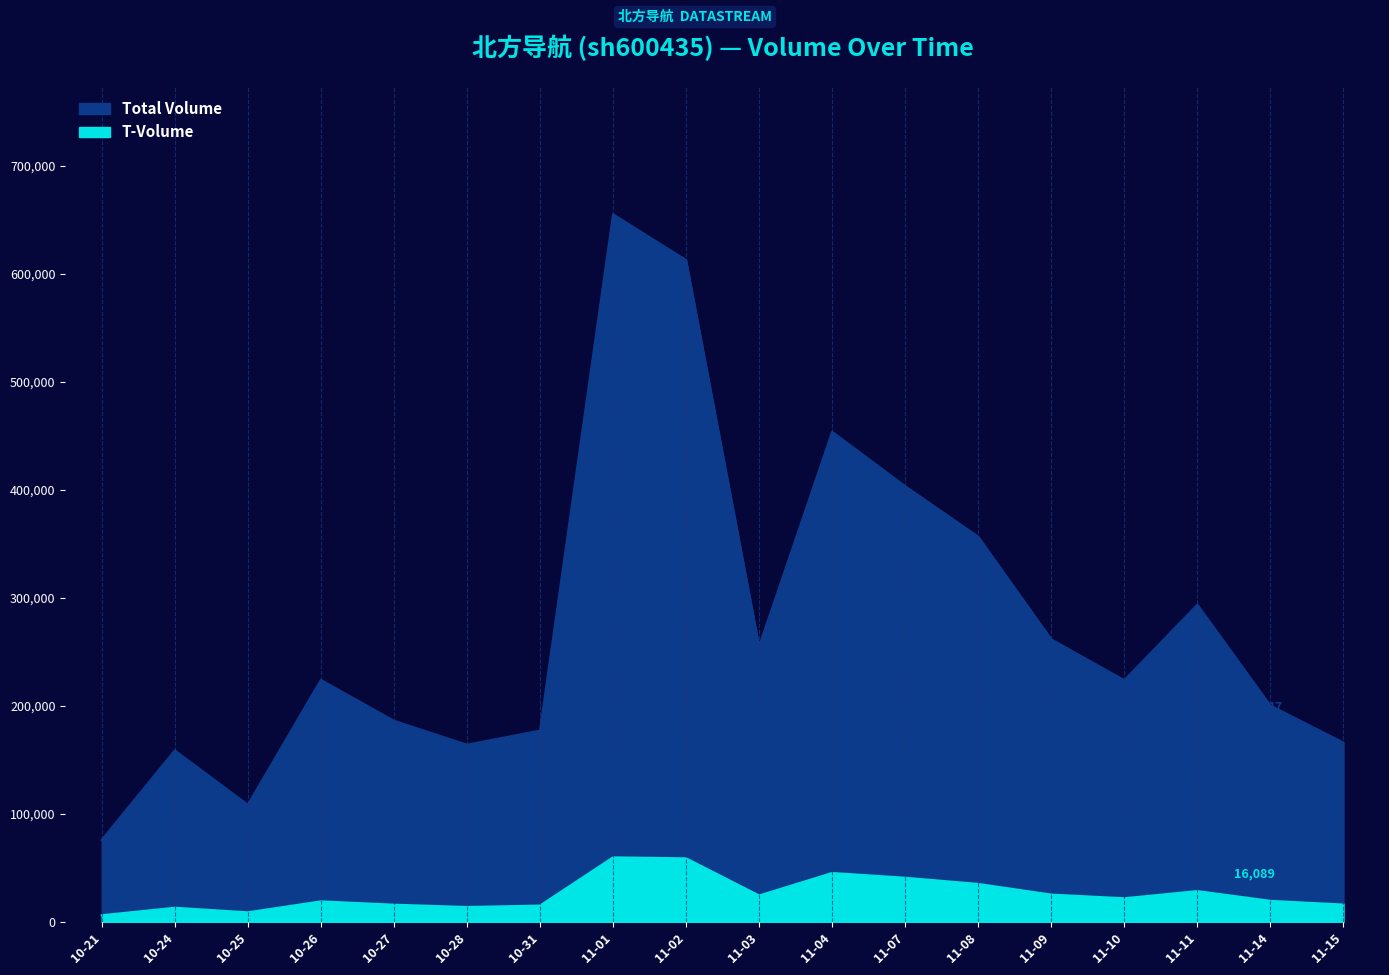

Is the value of t_volume at 10-25 greater than the value of volume at 11-03?

No